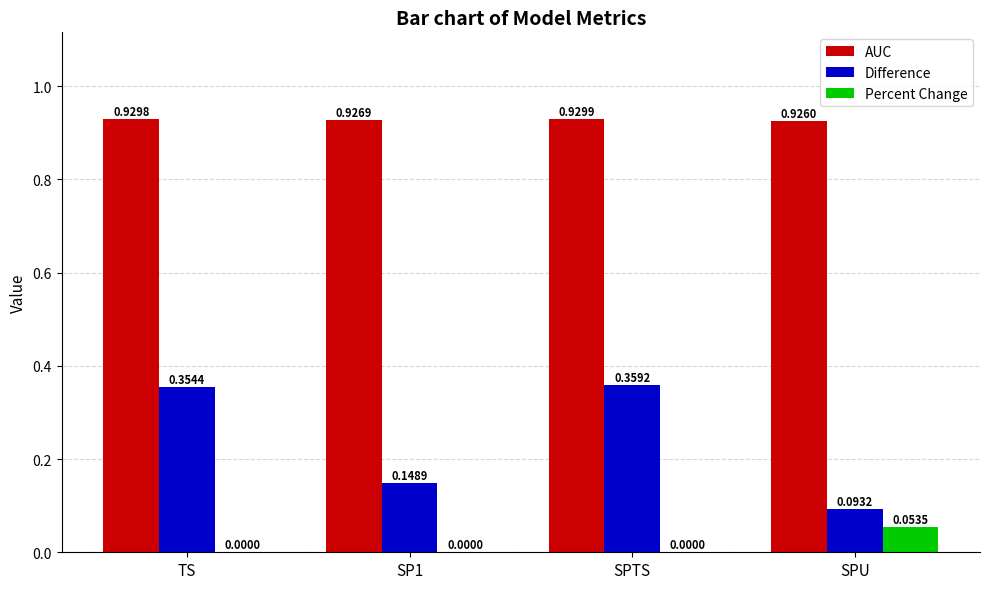

Are the bars grouped side by side (vs. stacked)?

Yes